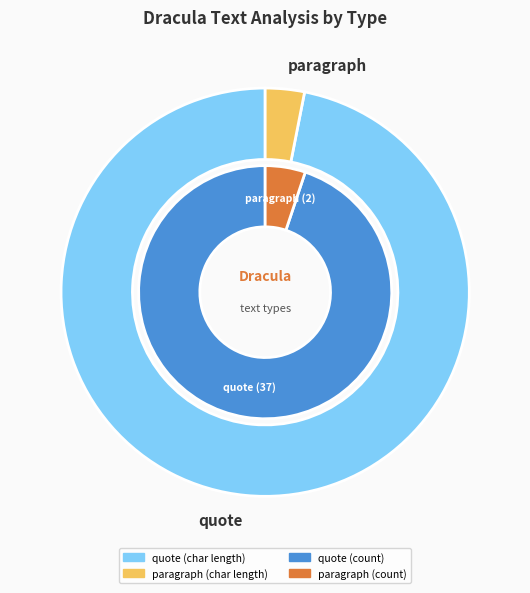

True or false: 23 accounts for 1% of the total.

False